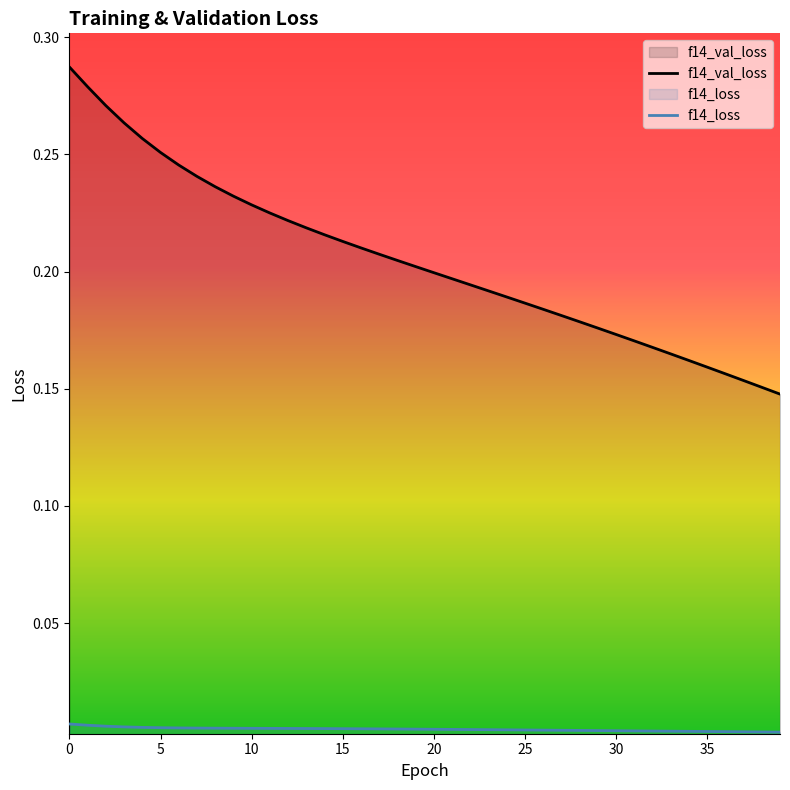

What is the highest value of the f14_val_loss series?

0.3